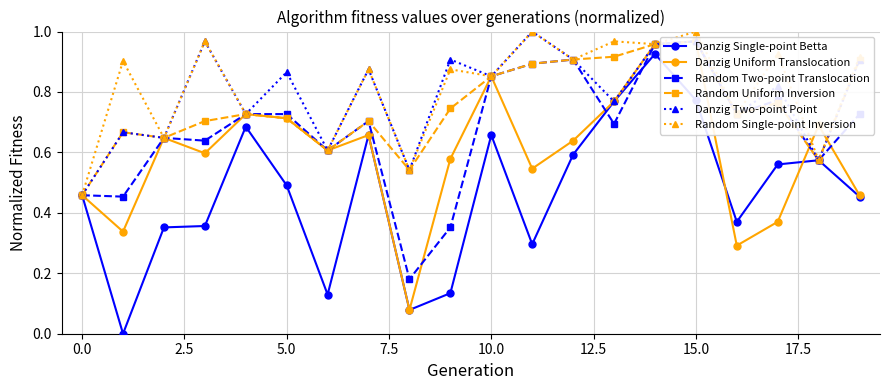

What is the difference between the maximum and minimum values in the Danzig Two-point Point series?

0.5